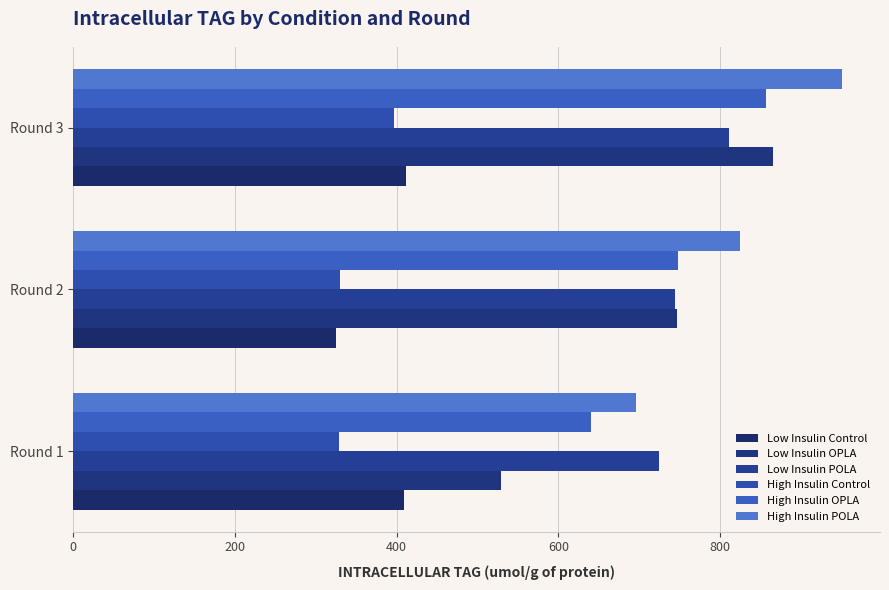

How many data points in High Insulin Control are above 330?

2